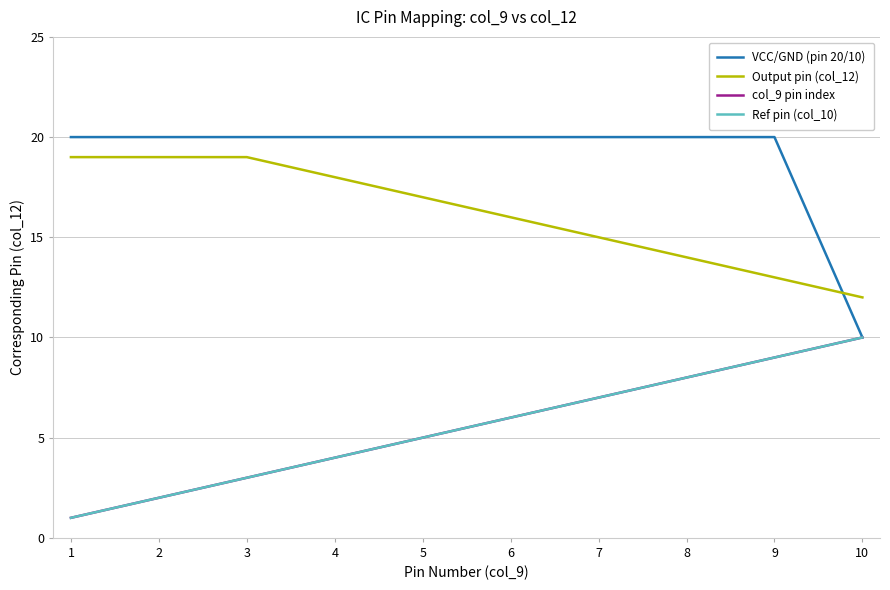

Is this an area chart (filled region under the line)?

No